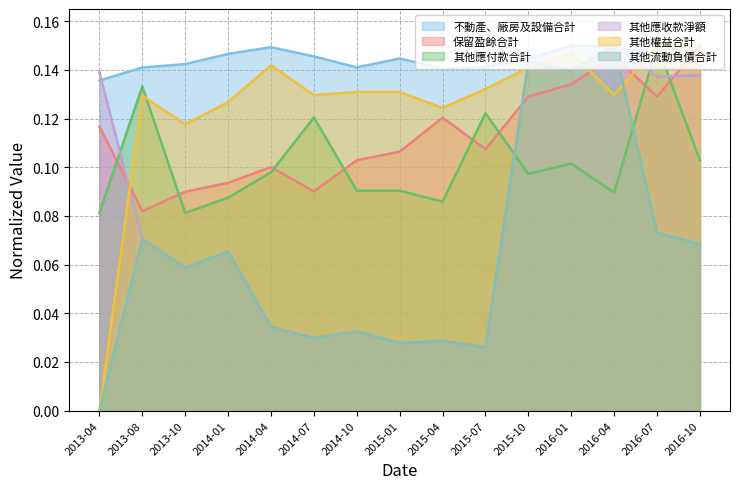

What position from the left is 2016-10?

15